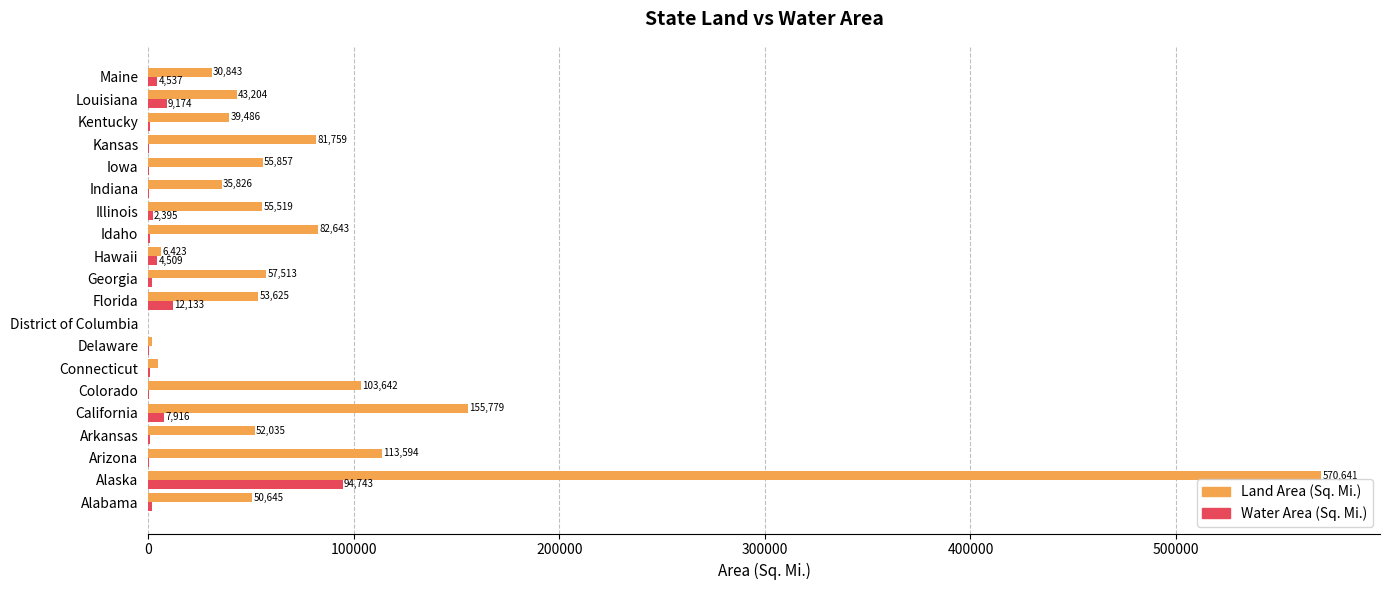

Which series changed the most between Arkansas and Indiana?

Land Area (Sq. Mi.)